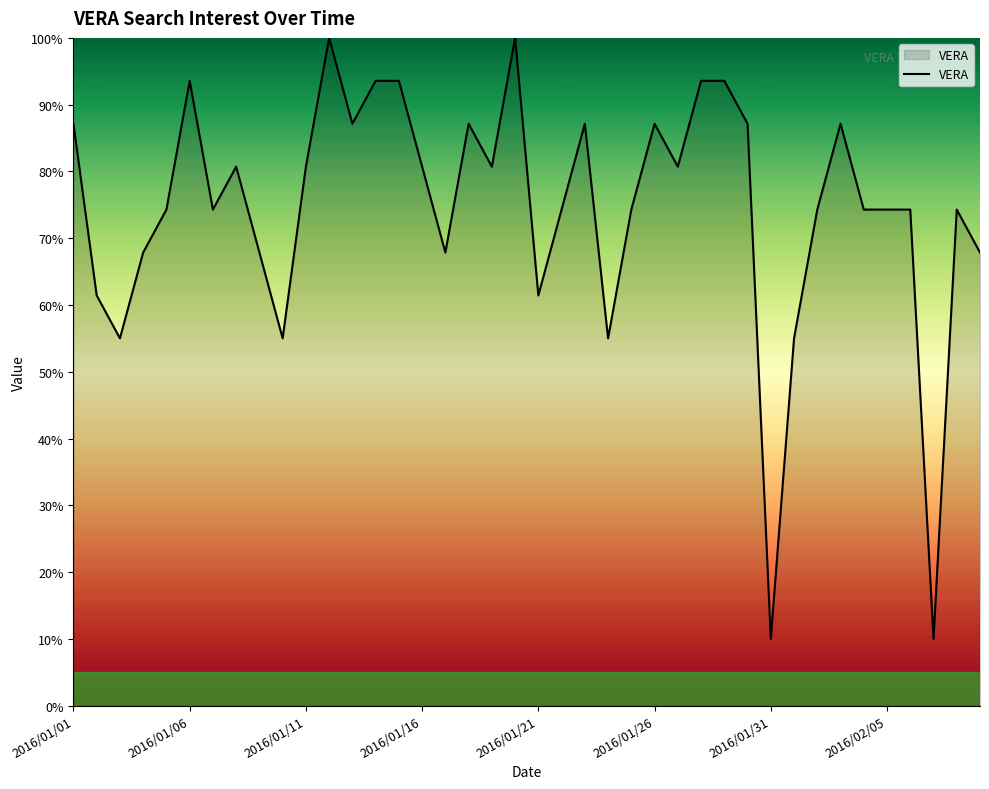

What is the difference between the maximum and minimum values?

90.0